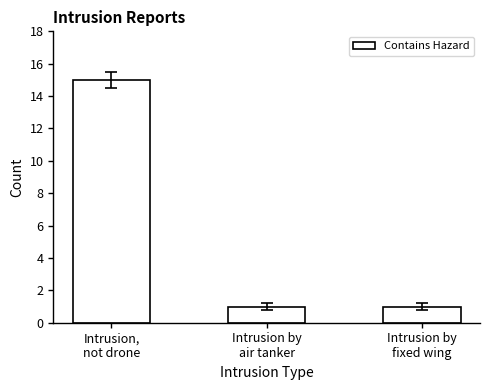

What is the difference between the maximum and minimum values?

14